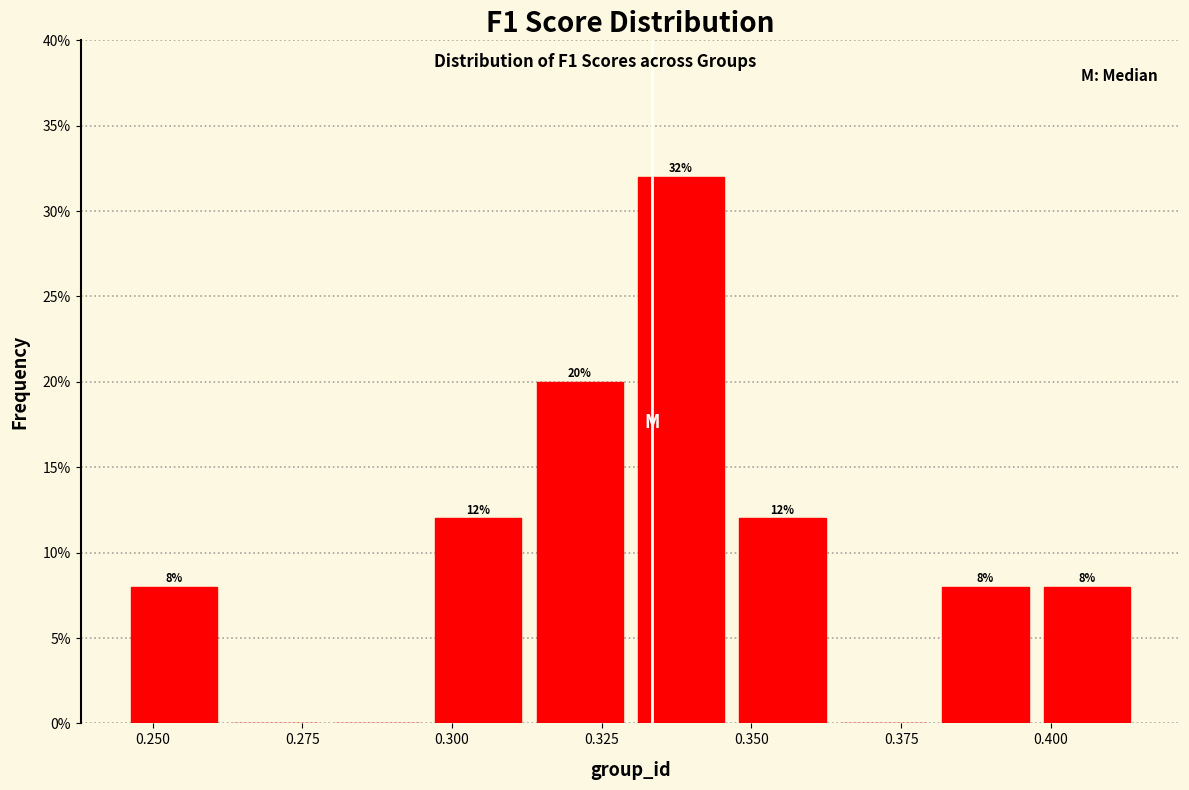

Read against the x-axis, roughly where is the centre of the tallest bar?

0.340